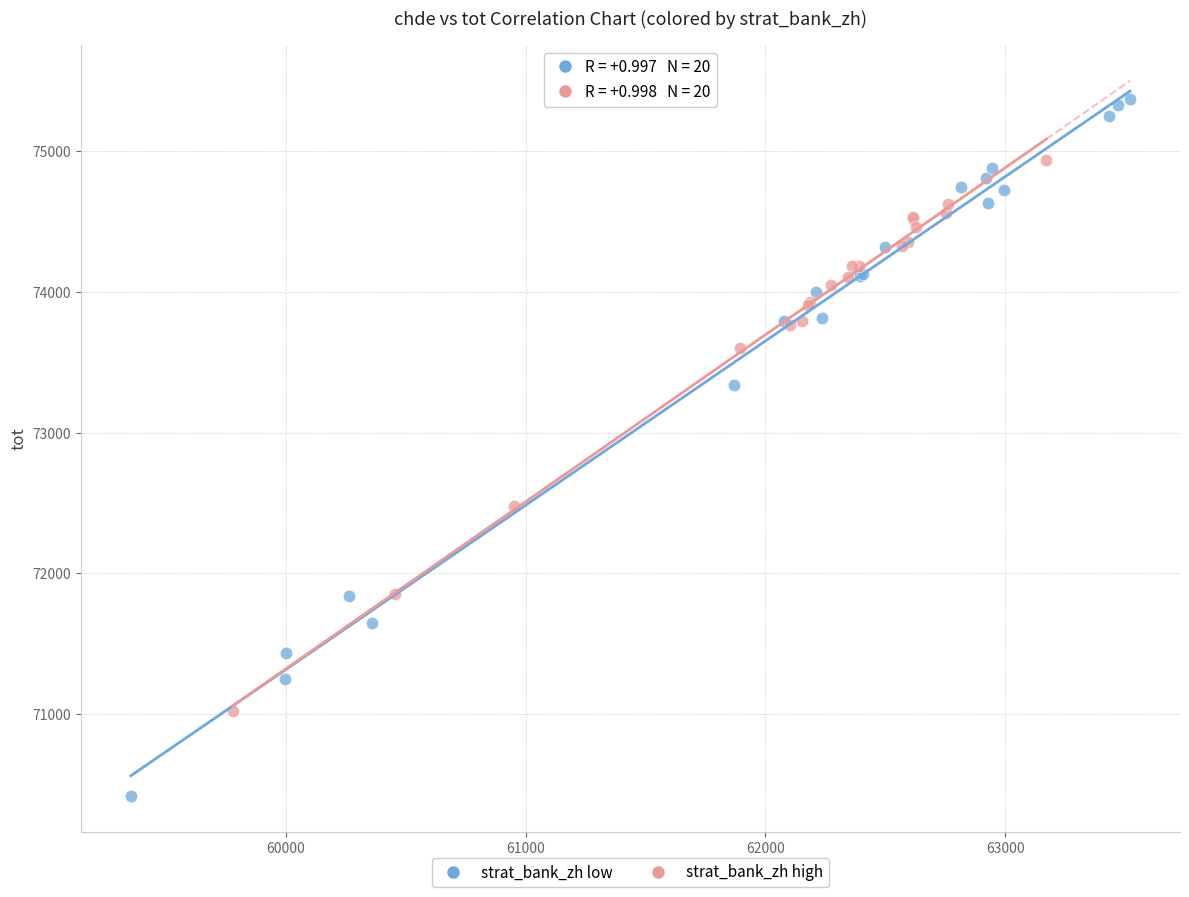

Which series has the largest Y range (max minus min)?

strat_bank_zh low